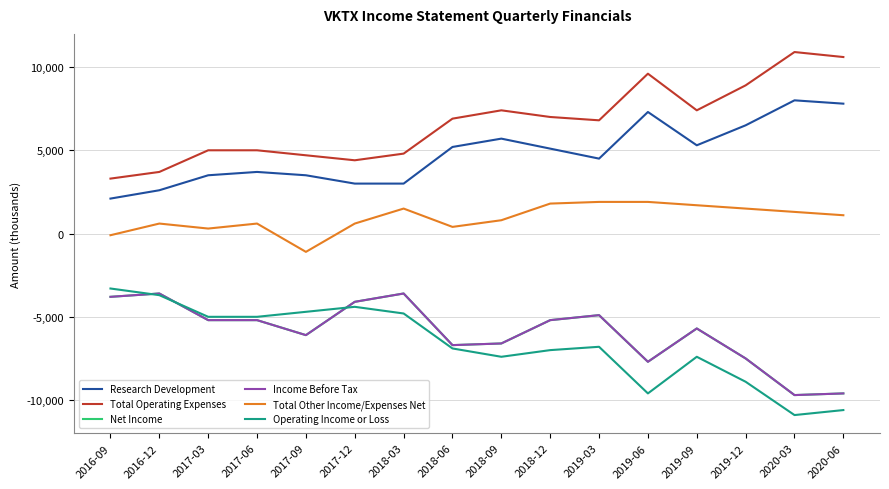

Is this an area chart (filled region under the line)?

No